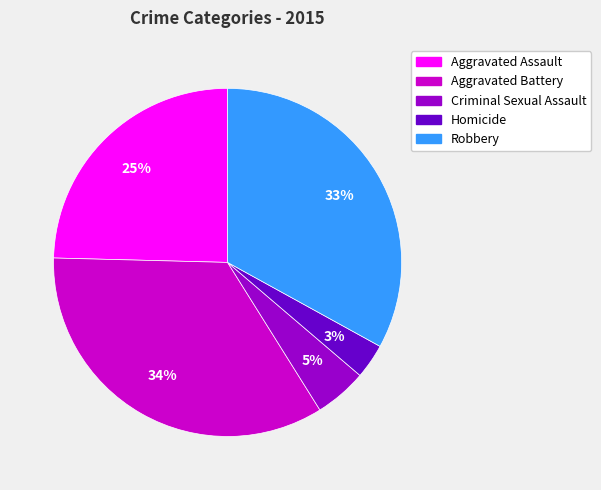

Is there a majority slice in this chart?

No